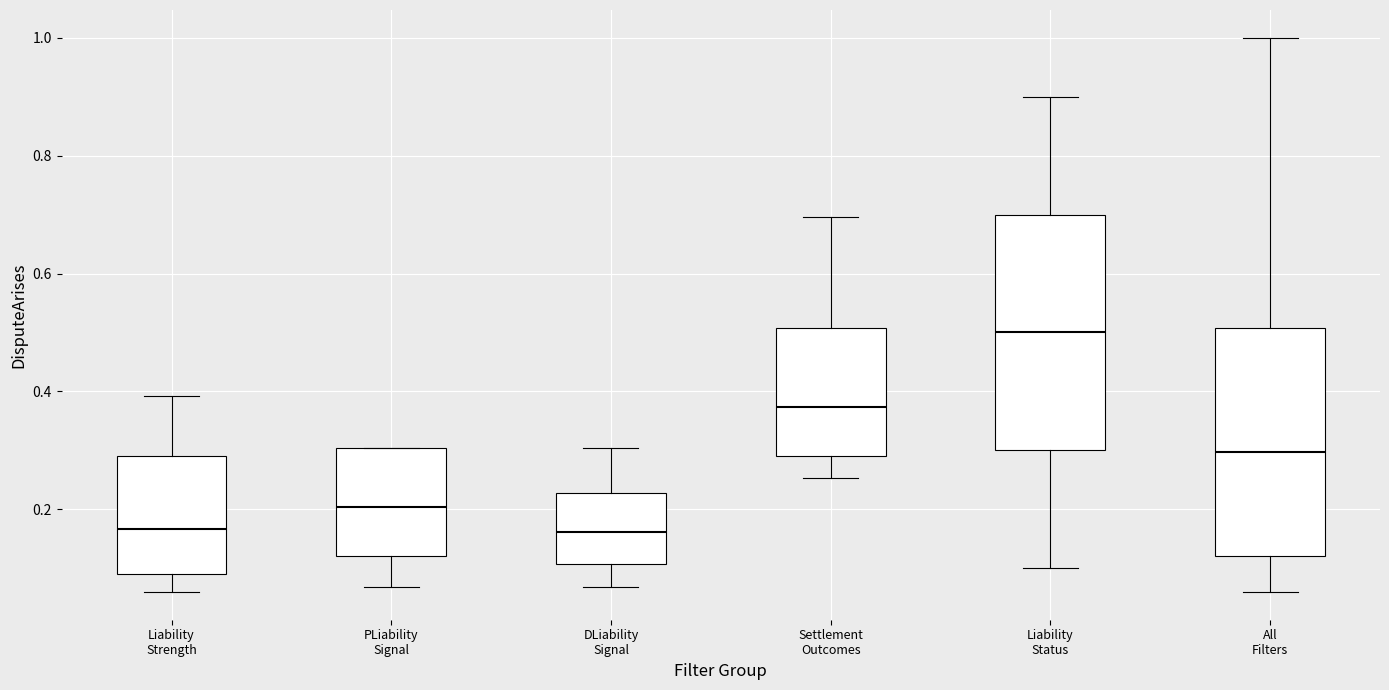

Reading left to right, read every box against the y-axis: the position of its median line, the range the box covers, and the ends of its whiskers. The values are not printed on the chart, so give them approximately, as read against the axis.

Liability Strength: median 0.16, box 0.08 to 0.30, whiskers 0.06 to 0.40
PLiability Signal: median 0.20, box 0.12 to 0.30, whiskers 0.06 to 0.30
DLiability Signal: median 0.16, box 0.10 to 0.22, whiskers 0.06 to 0.30
Settlement Outcomes: median 0.38, box 0.30 to 0.50, whiskers 0.26 to 0.70
Liability Status: median 0.50, box 0.30 to 0.70, whiskers 0.10 to 0.90
All Filters: median 0.30, box 0.12 to 0.50, whiskers 0.06 to 1.00